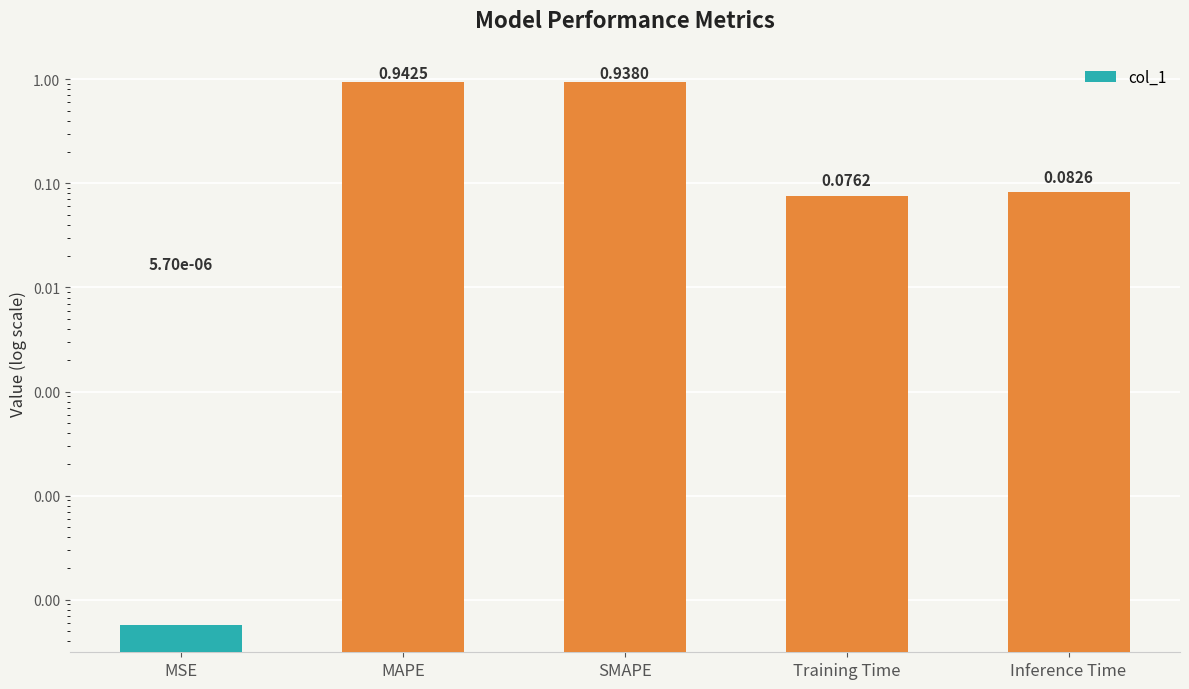

Reading right to left, list all the values displayed in this chart.

0.1	0.1	0.9	0.9	0.0